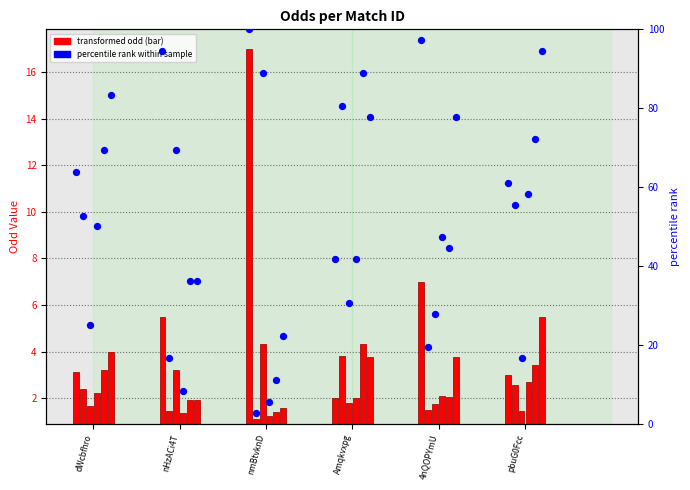

What is the change in value from 4nQOPYmU to pbuG0Fcc?

-36.1